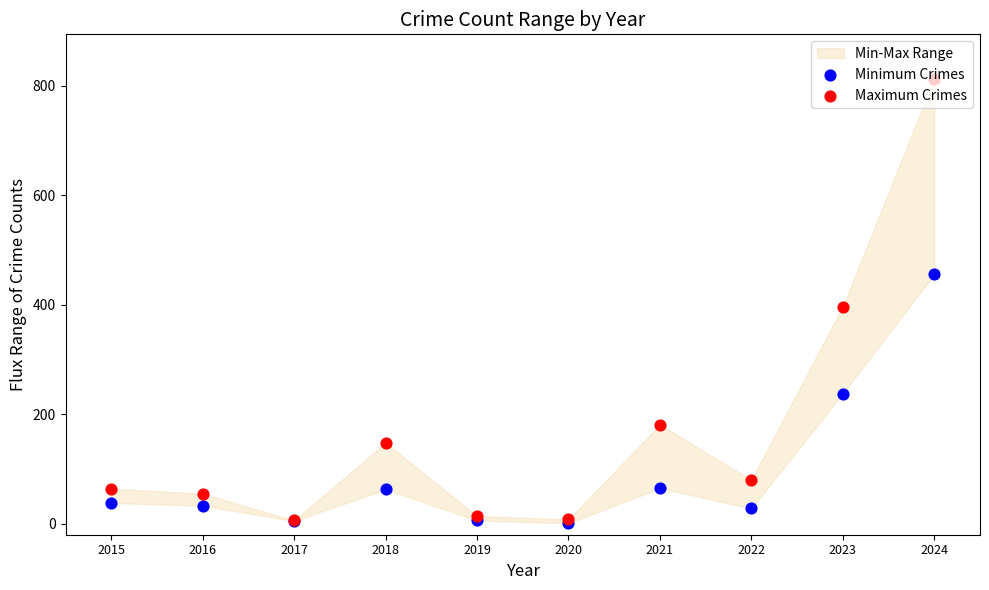

Which series has the widest spread of Y values?

Maximum Crimes